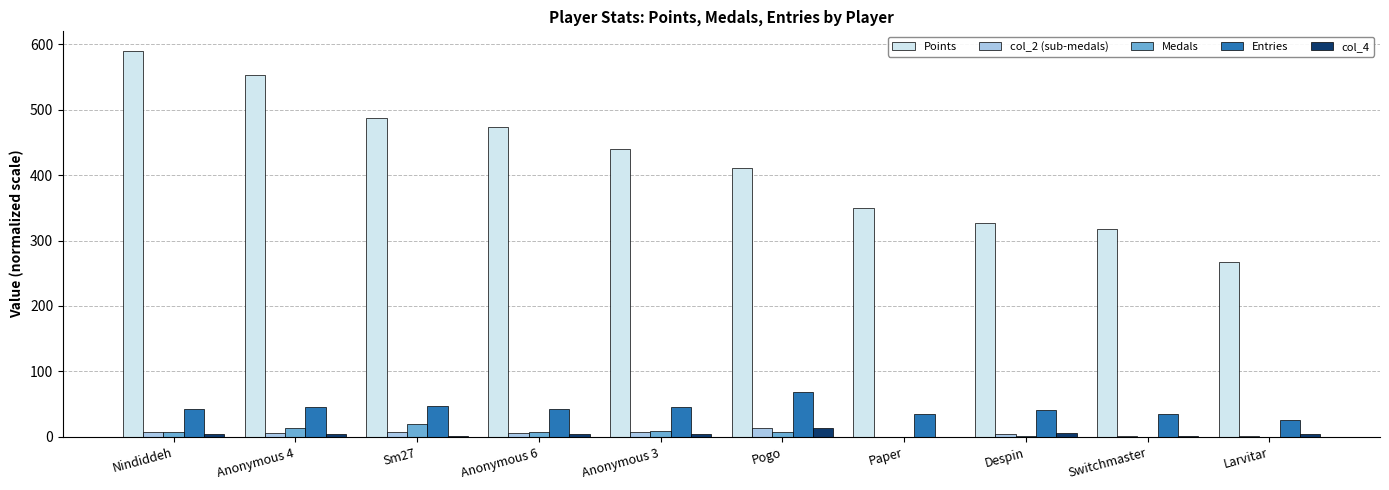

At which label does Points reach its peak?

Nindiddeh